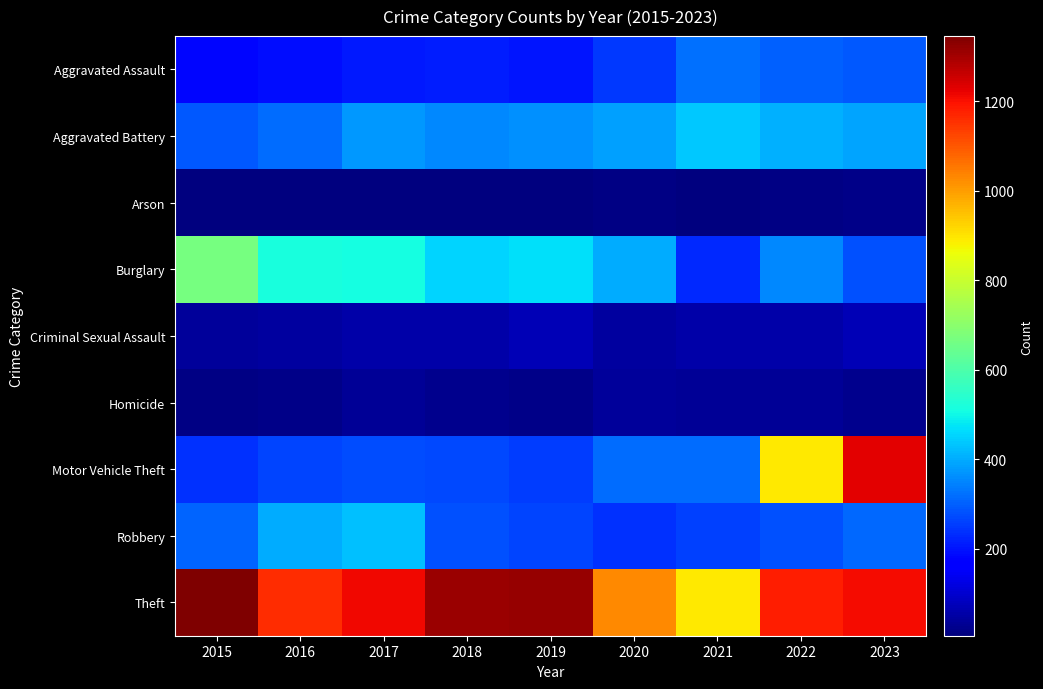

Count the number of categories in the chart.

9